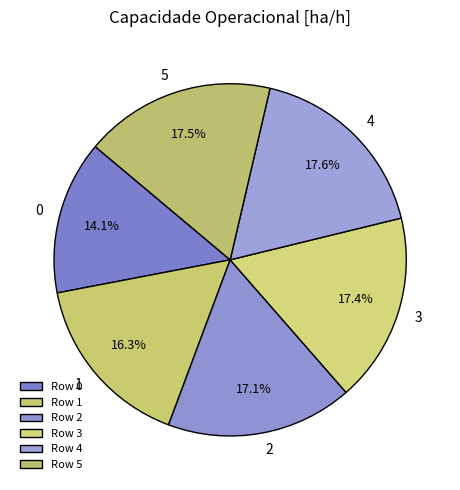

True or false: 2 accounts for 17% of the total.

True